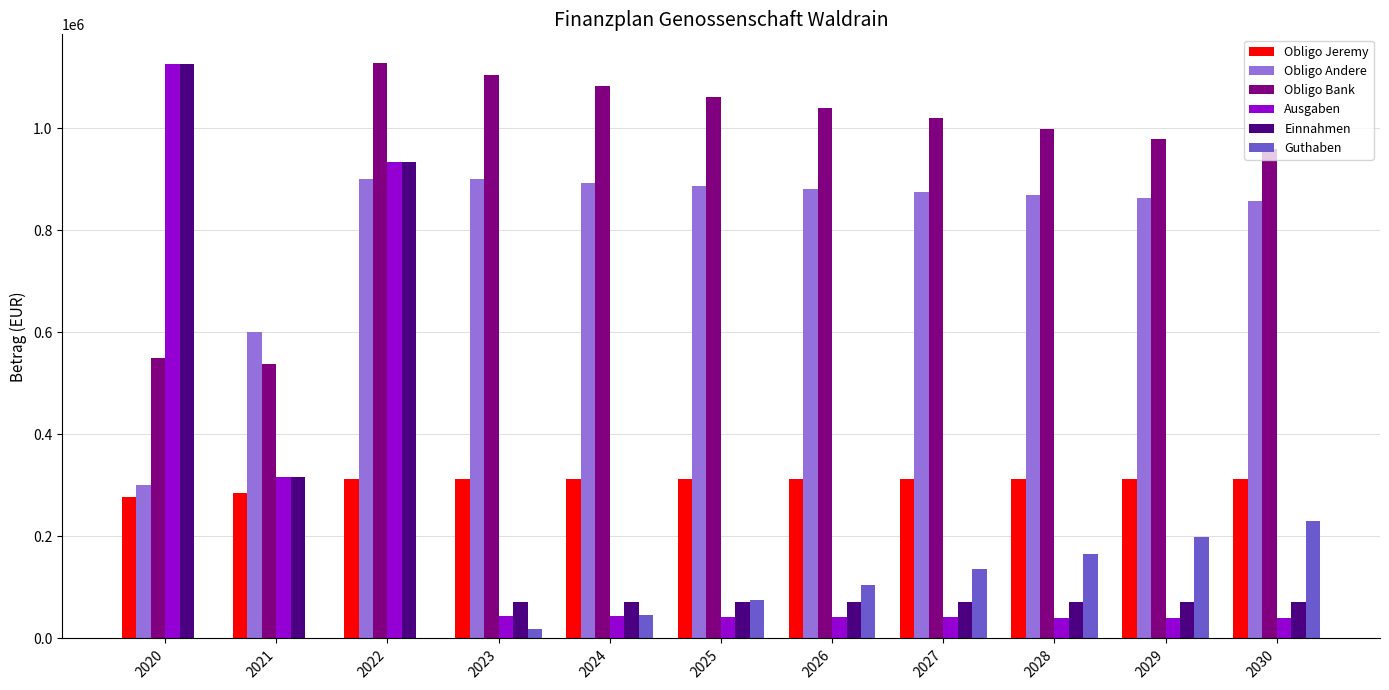

What is the sum of the Einnahmen values at 2030 and 2029?

144000.0